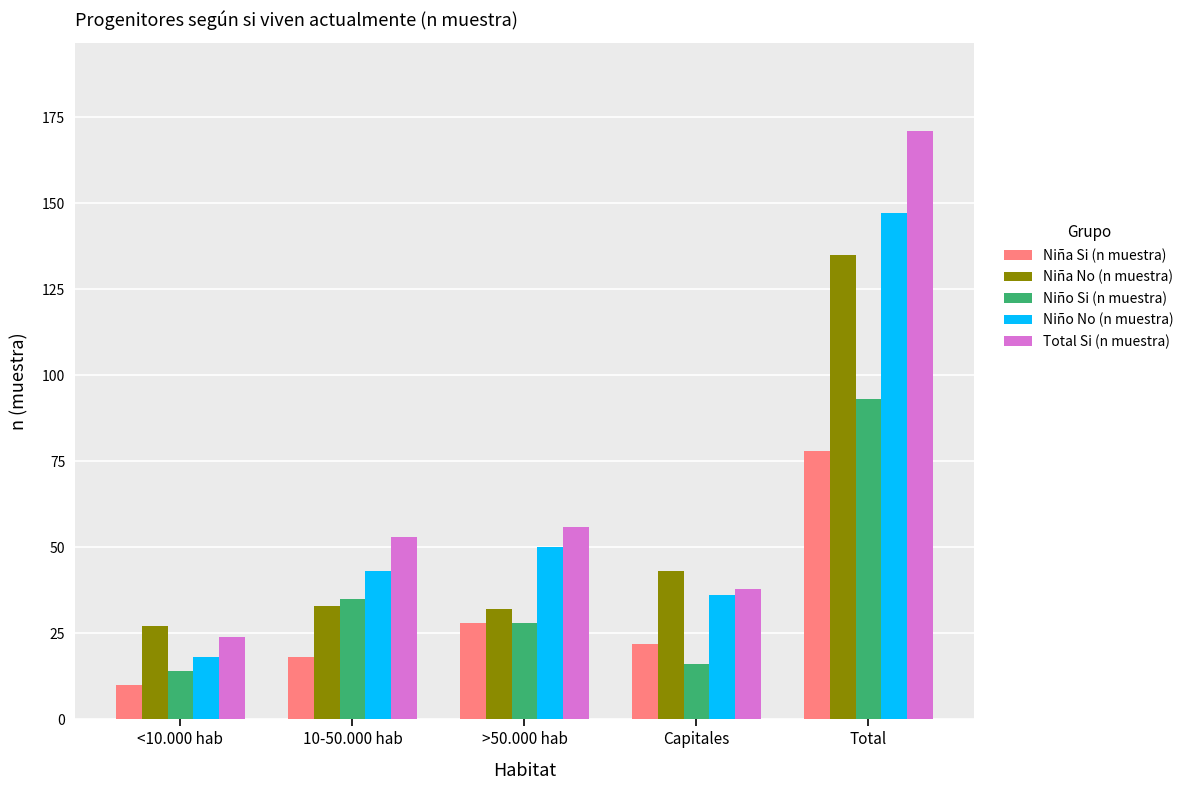

What position from the left is 10-50.000 hab?

2